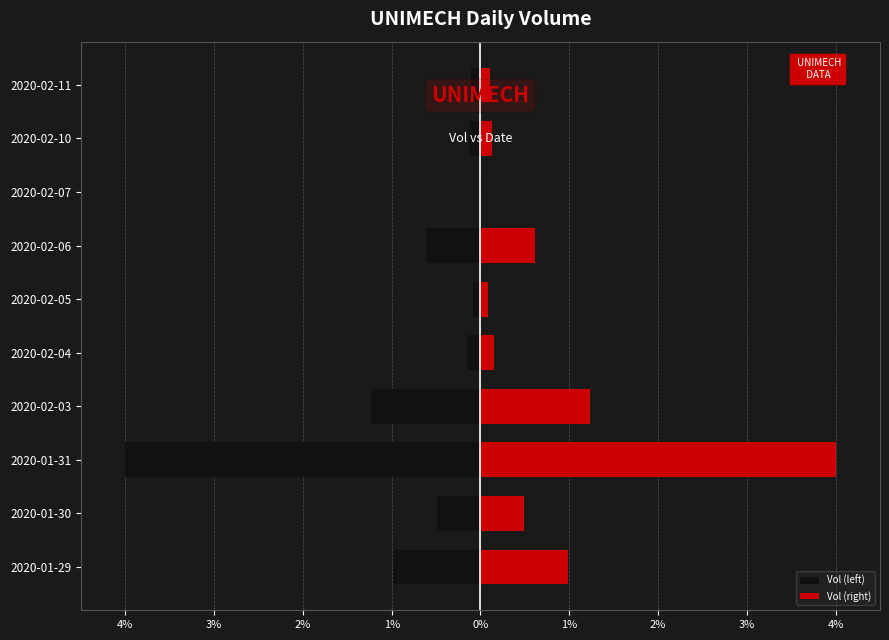

Count the number of categories in the chart.

10